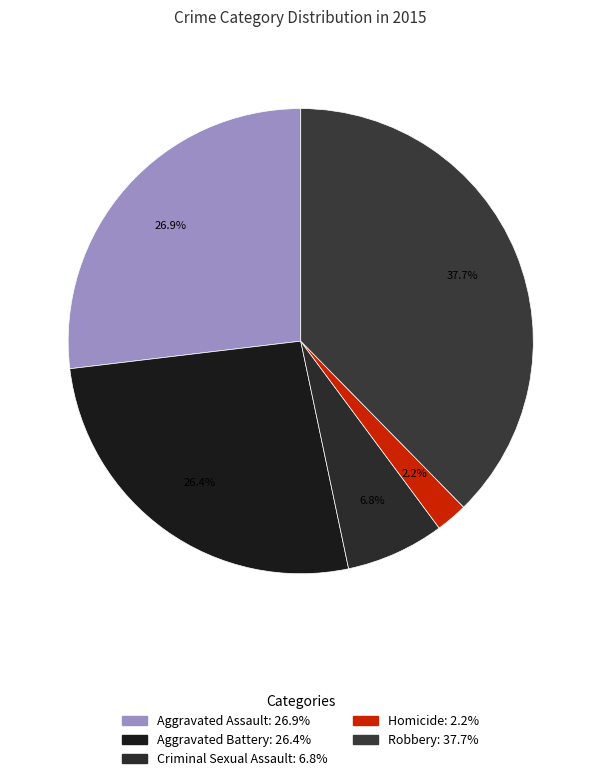

What portion of the pie excludes Robbery?

62.3%